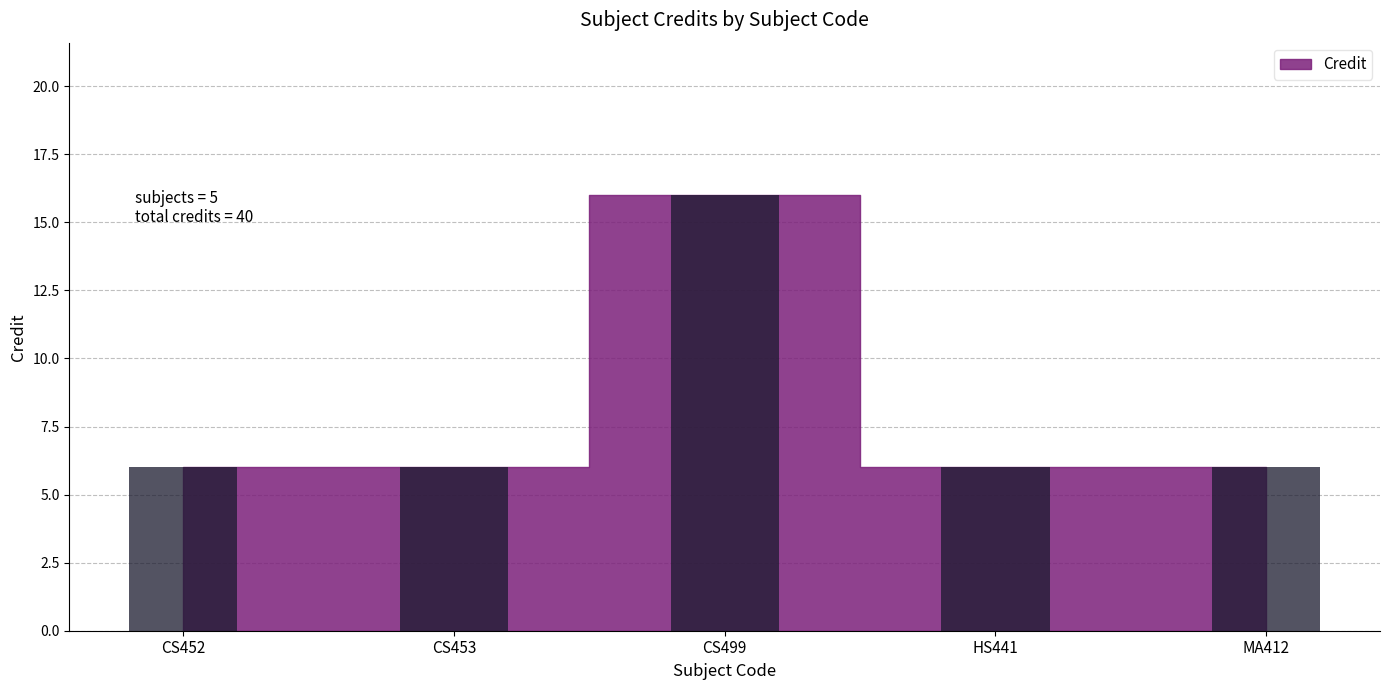

What is the difference between the maximum and second lowest values?

10